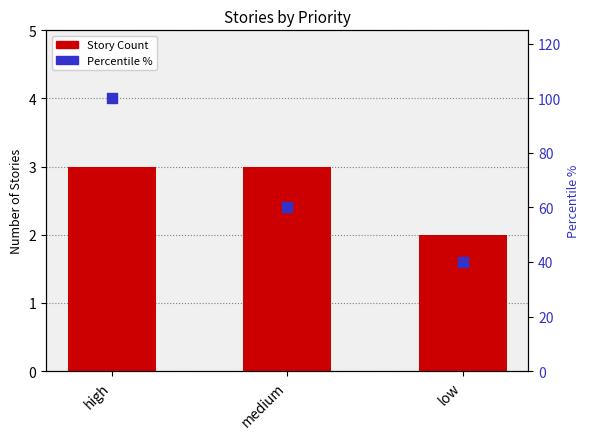

Which series reaches the minimum Y coordinate?

Story Count